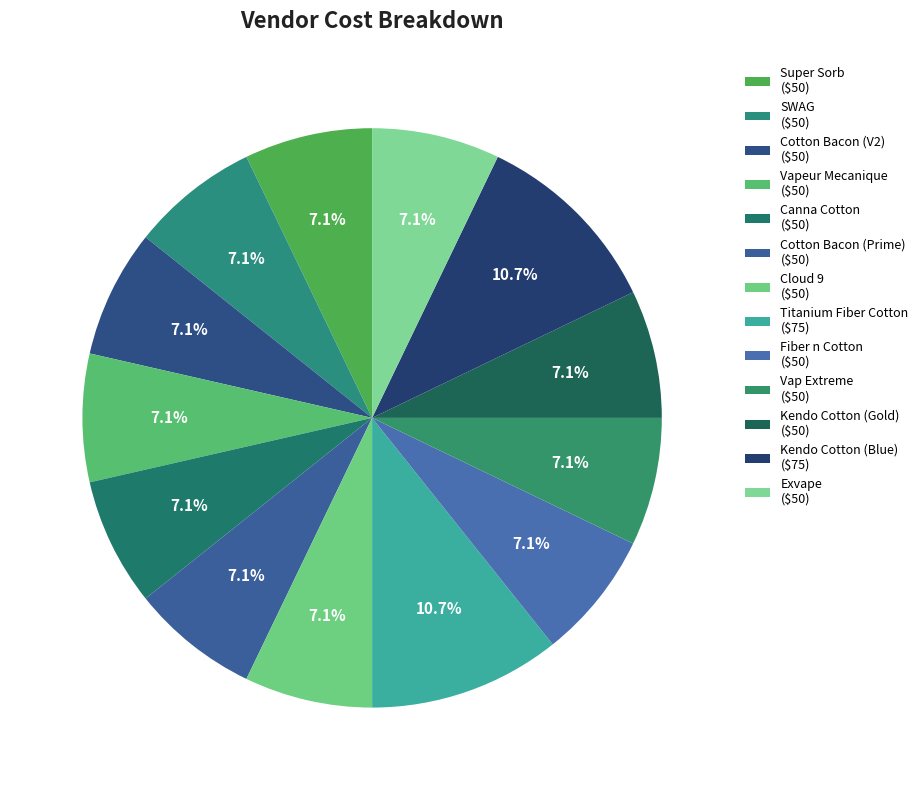

To the nearest percent, what portion does Kendo Cotton (Blue) represent?

11%